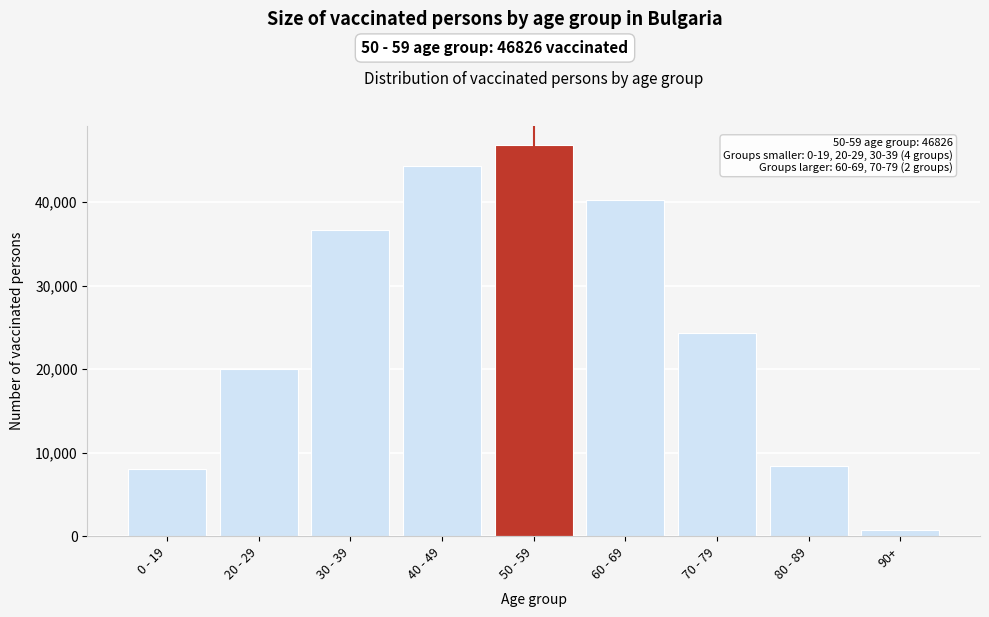

Reading left to right, what are all the values shown in this chart?

0 - 19=8073	20 - 29=19988	30 - 39=36650	40 - 49=44394	50 - 59=46826	60 - 69=40255	70 - 79=24319	80 - 89=8385	90+=789